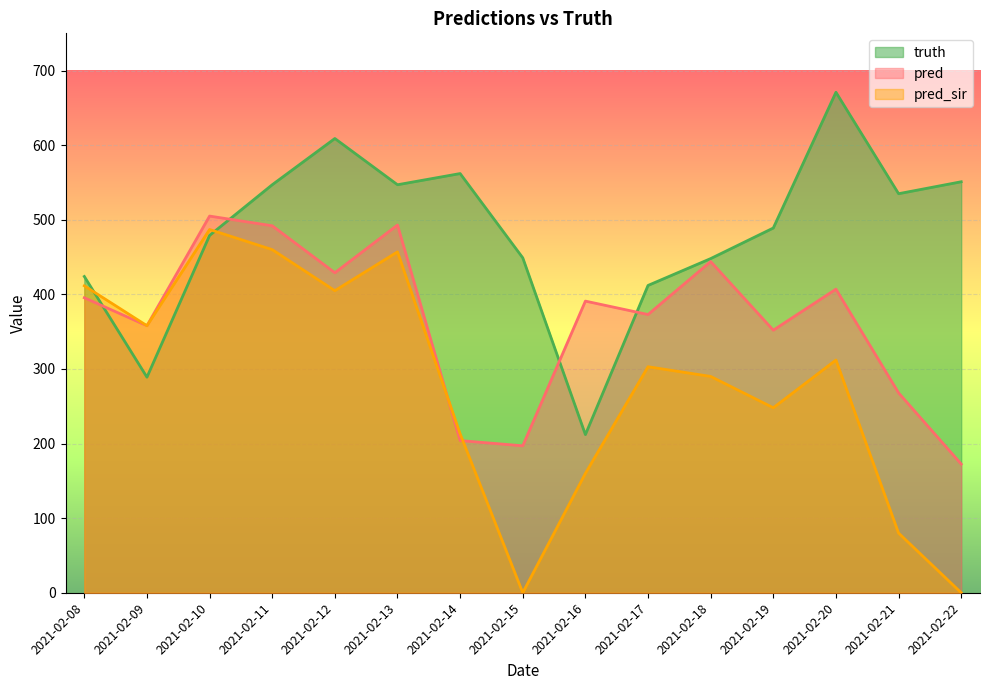

True or false: truth and pred cross at least once.

True